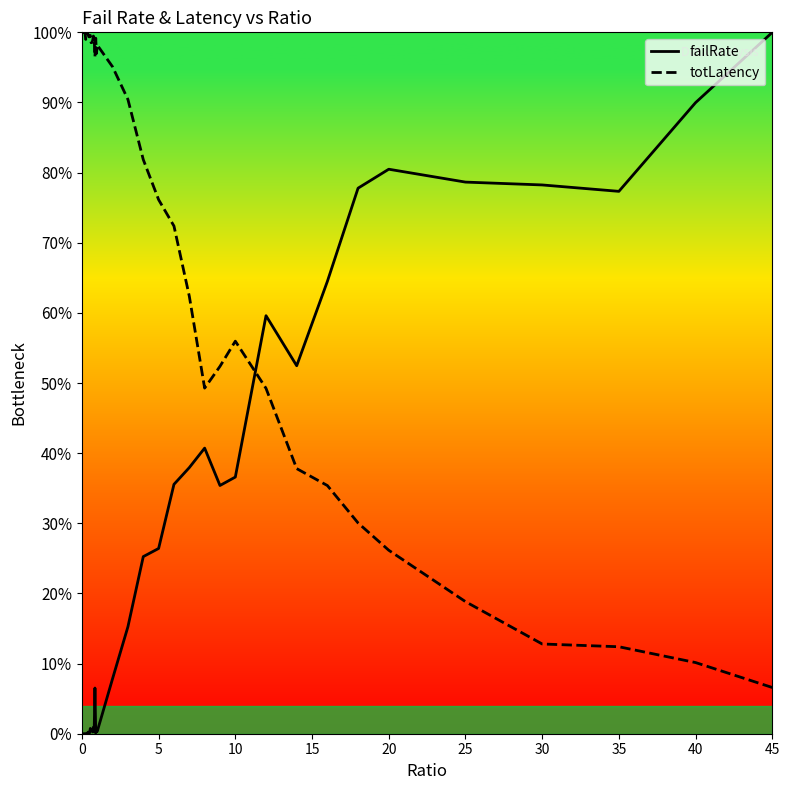

Reading left to right, list all the values displayed in this chart.

failRate: 0=0.0	0.05=0.0	0.1=0.0	0.15=0.0	0.2=0.0	0.25=0.0	0.3=0.0	0.35=0.0	0.4=0.0	0.45=0.0	0.5=0.0	0.55=0.0	0.6=0.0	0.65=0.0	0.7=0.0	0.75=0.0	0.8=0.0	0.85=0.1	0.9=0.0	0.95=0.0	1=0.0	2=0.1	3=0.2	4=0.3	5=0.3	6=0.4	7=0.4	8=0.4	9=0.4	10=0.4	12=0.6	14=0.5	16=0.6	18=0.8	20=0.8	25=0.8	30=0.8	35=0.8	40=0.9	45=1.0
totLatency: 0=1.0	0.05=1.0	0.1=1.0	0.15=1.0	0.2=1.0	0.25=1.0	0.3=1.0	0.35=1.0	0.4=1.0	0.45=1.0	0.5=1.0	0.55=1.0	0.6=1.0	0.65=1.0	0.7=1.0	0.75=1.0	0.8=1.0	0.85=1.0	0.9=1.0	0.95=1.0	1=1.0	2=1.0	3=0.9	4=0.8	5=0.8	6=0.7	7=0.6	8=0.5	9=0.5	10=0.6	12=0.5	14=0.4	16=0.4	18=0.3	20=0.3	25=0.2	30=0.1	35=0.1	40=0.1	45=0.1